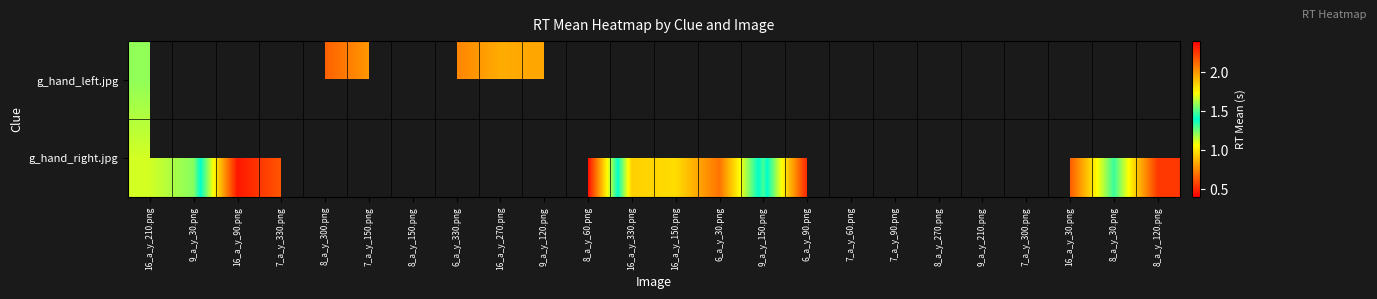

The g_hand_right.jpg series shows 0.7 at 6_a_y_30.png. True or false?

True